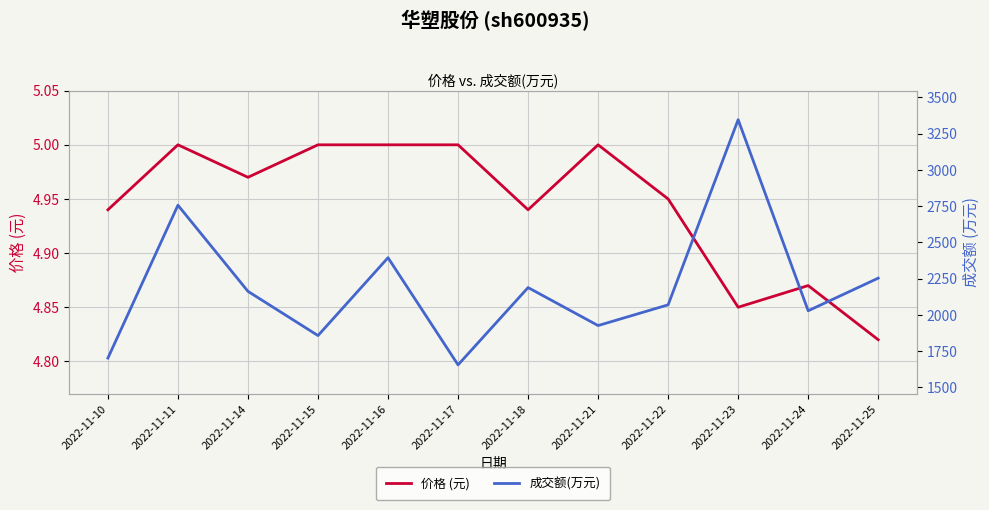

The value of 价格 (元) at 2022-11-10 is 6.8. True or false?

False